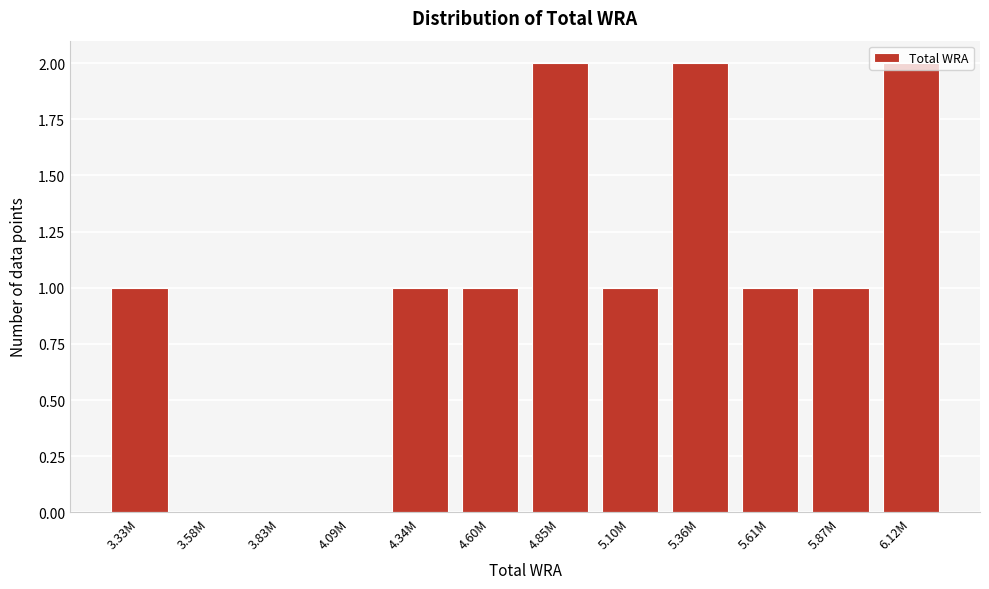

Between 5.36M and 5.87M, which is larger?

5.36M